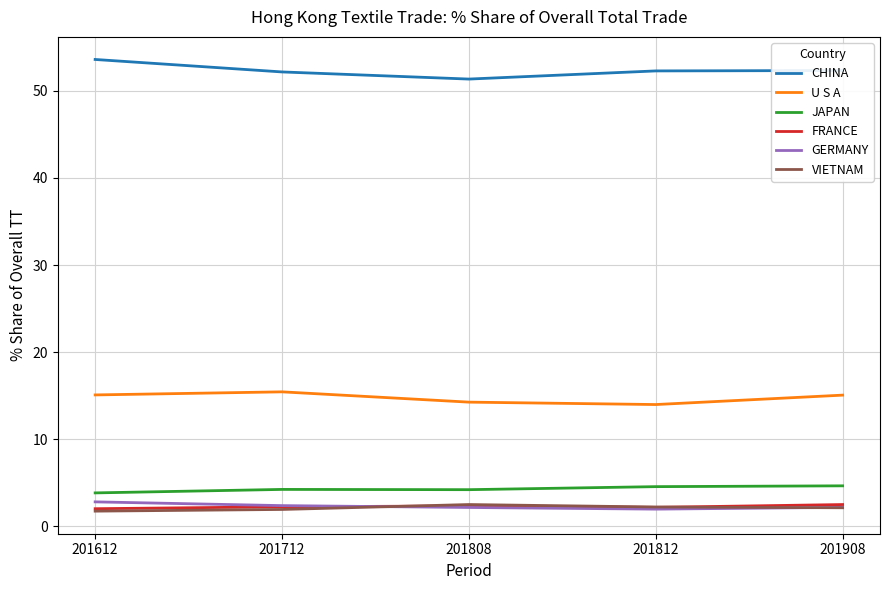

What is the spread (max minus min) of values at 201812?

50.3